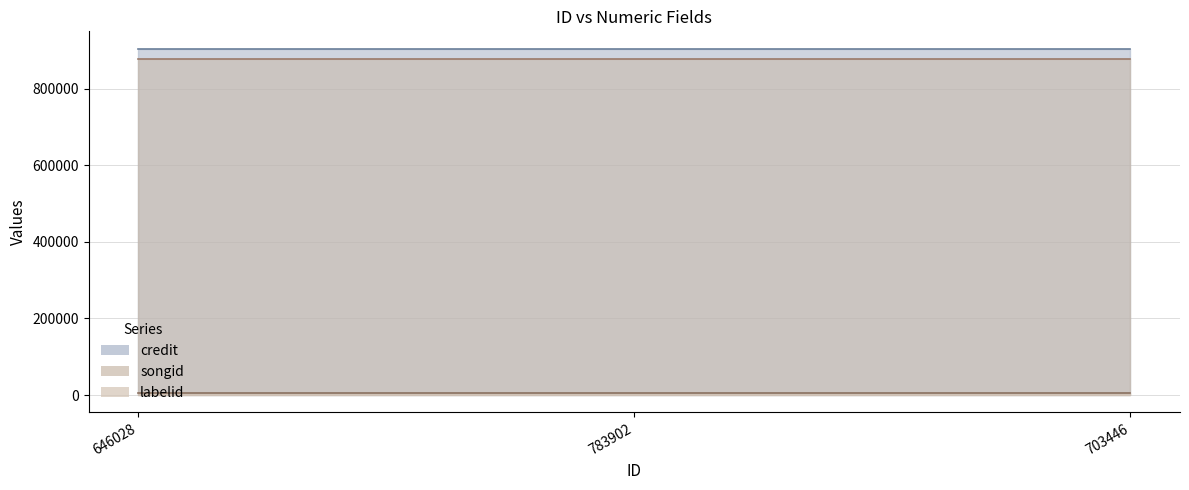

Reading left to right, transcribe all the data shown in this chart.

credit: 904166	904166	904166
songid: 876238	876238	876238
labelid: 4290	4290	4290